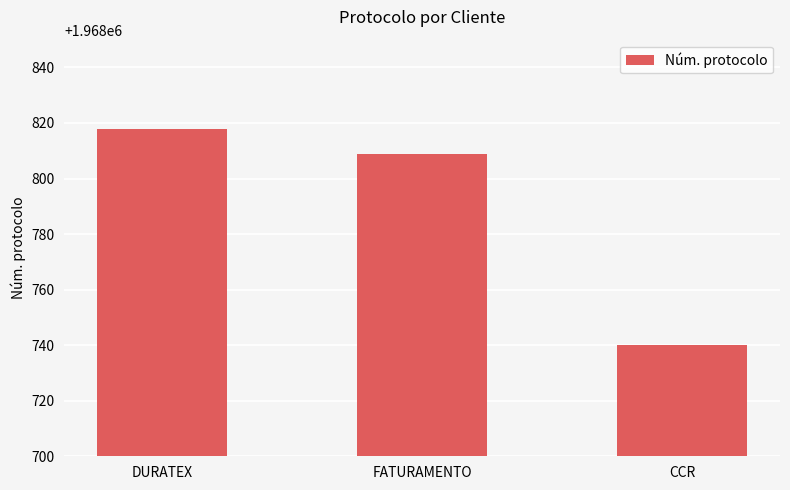

Approximately how many times larger is the value at FATURAMENTO compared to DURATEX?

1.0